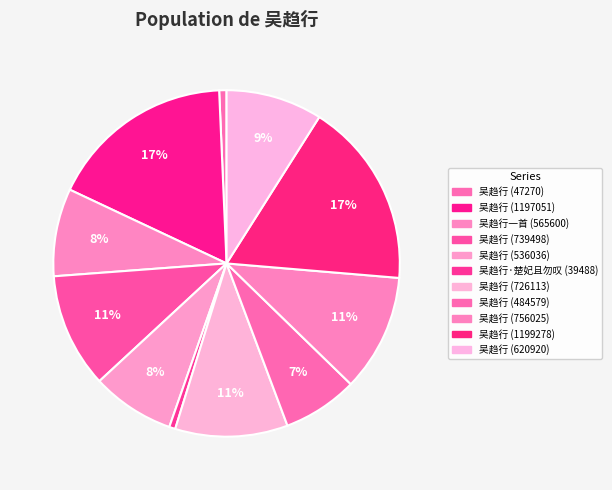

What is the ratio of the value at 吴趋行 (739498) to the value at 吴趋行 (1197051)?

0.6